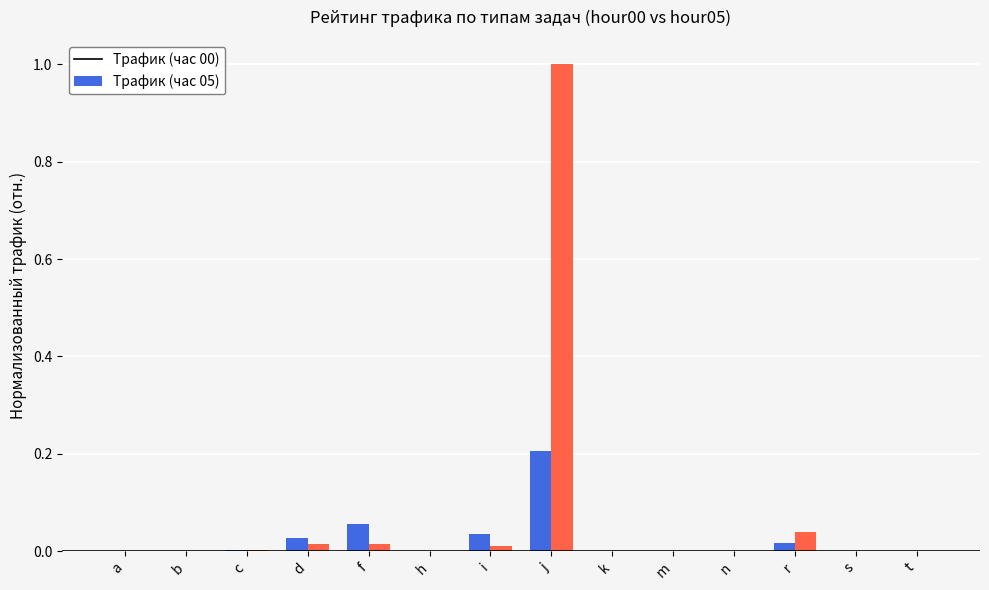

At which category is the sum across all series the highest?

j